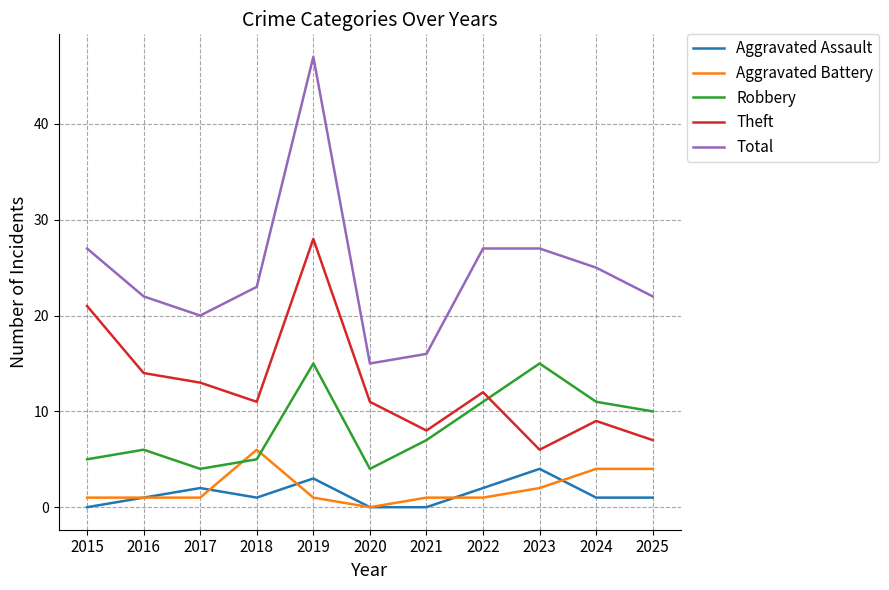

The value of Robbery at 2024 is 11. True or false?

True